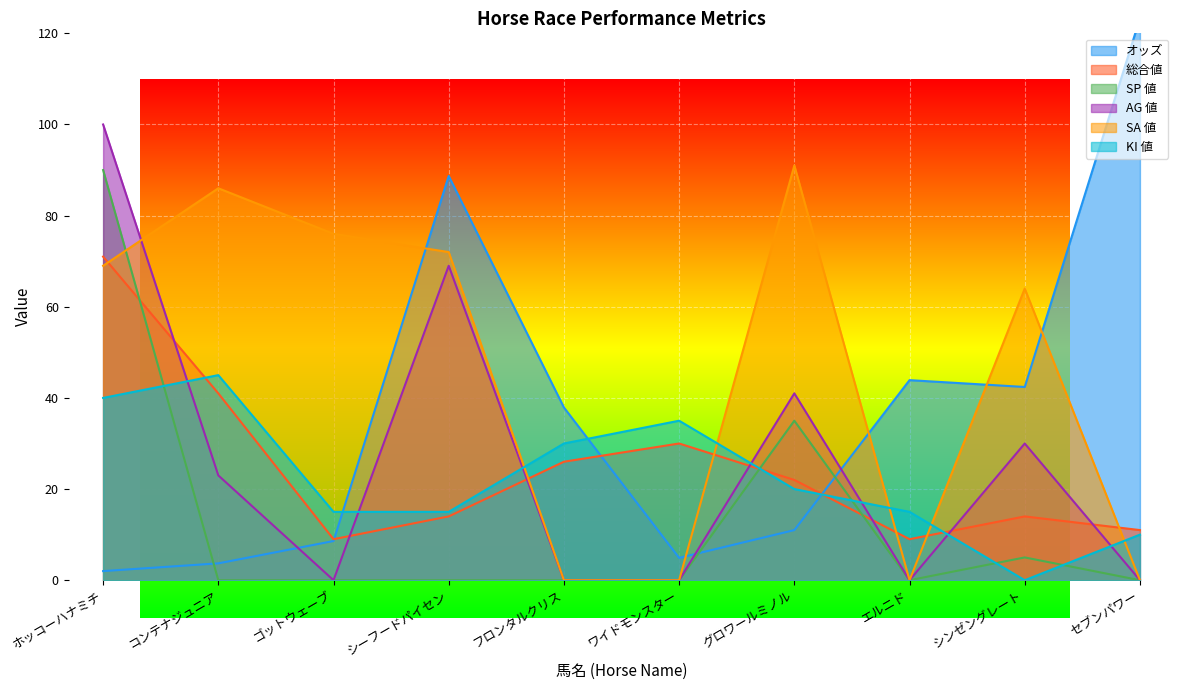

What is the total value across all series at セブンパワー?

144.3